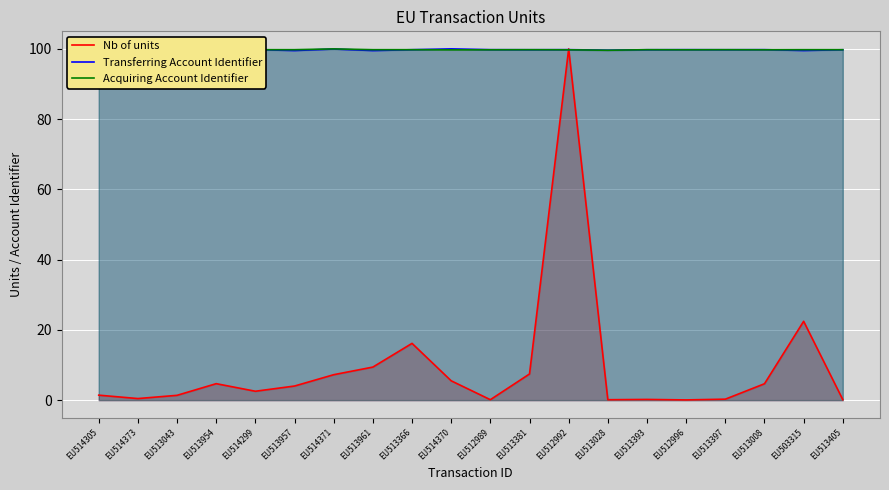

What is the sum of the Transferring Account Identifier values at EU512996 and EU503315?

199.3